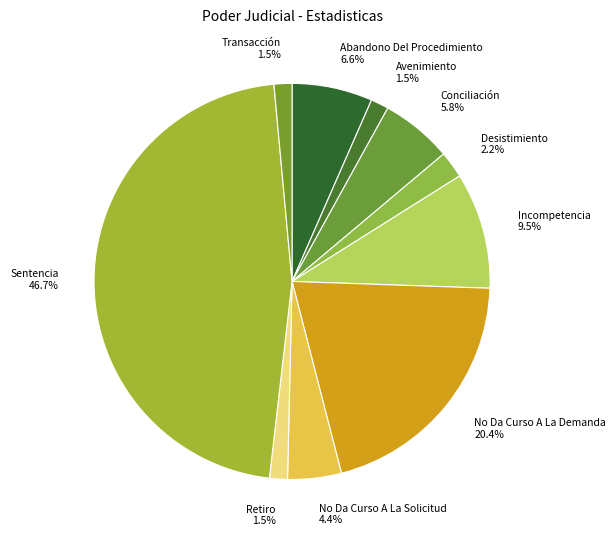

Which slice is the largest?

Sentencia